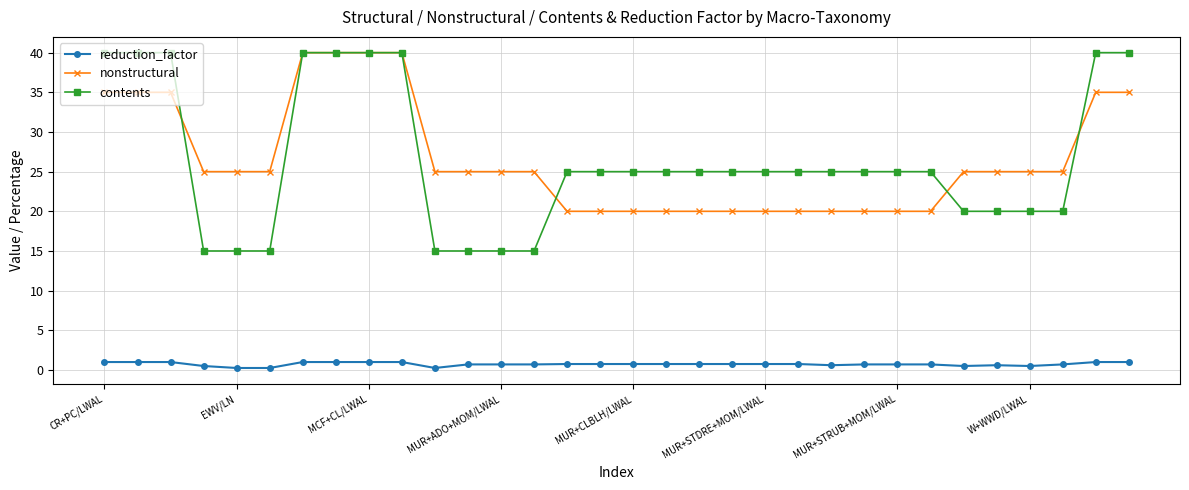

True or false: contents and reduction_factor cross at least once.

False